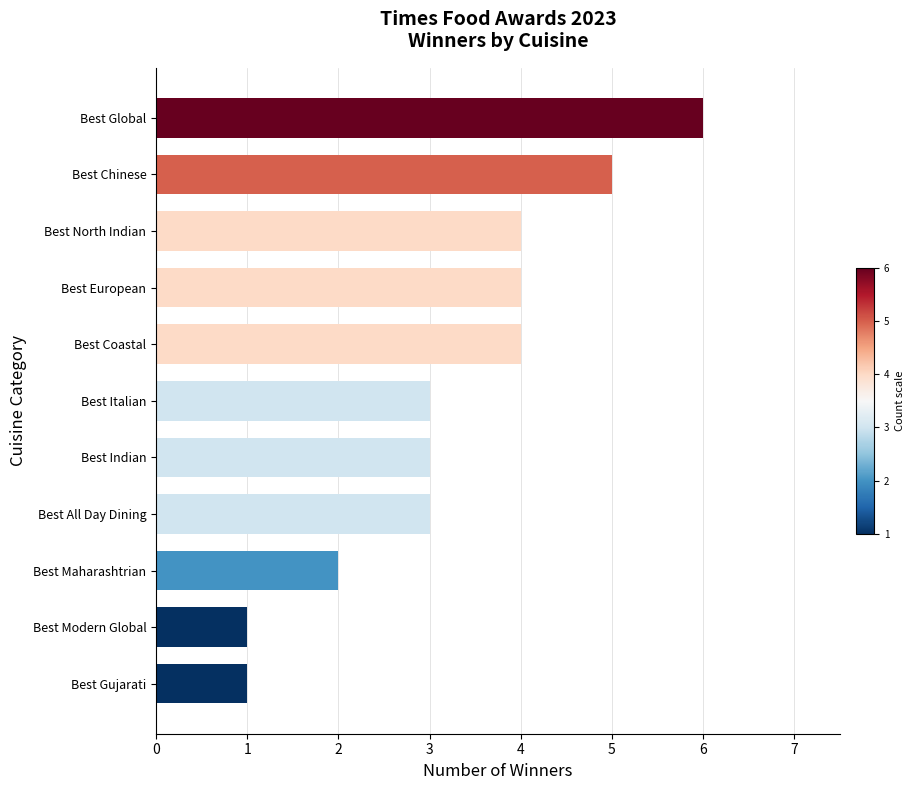

What is the sum of the values at Best Chinese and Best Indian?

8